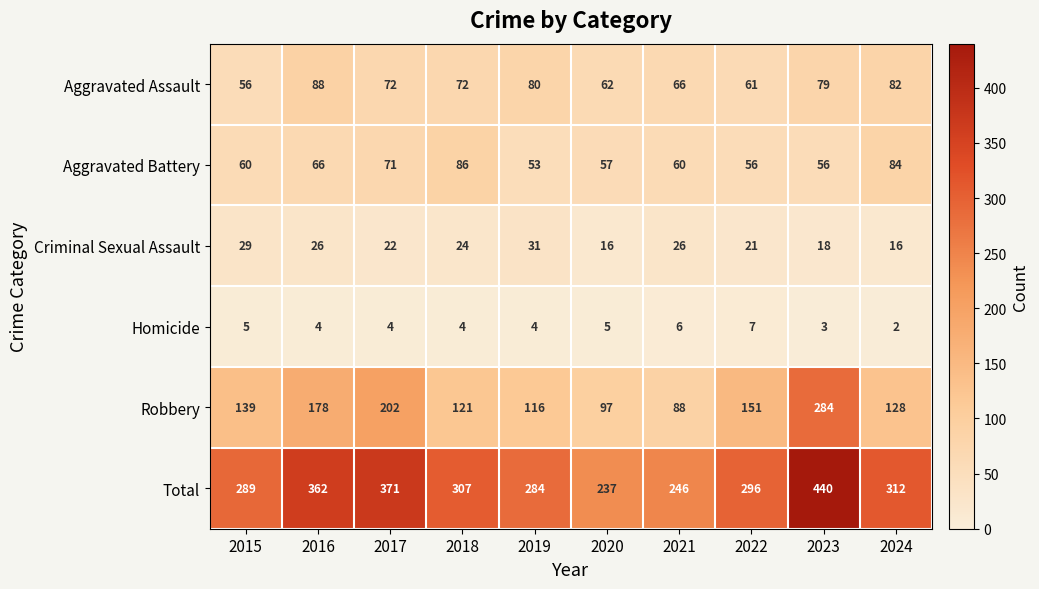

What is the difference between the maximum and minimum values in the Robbery series?

196